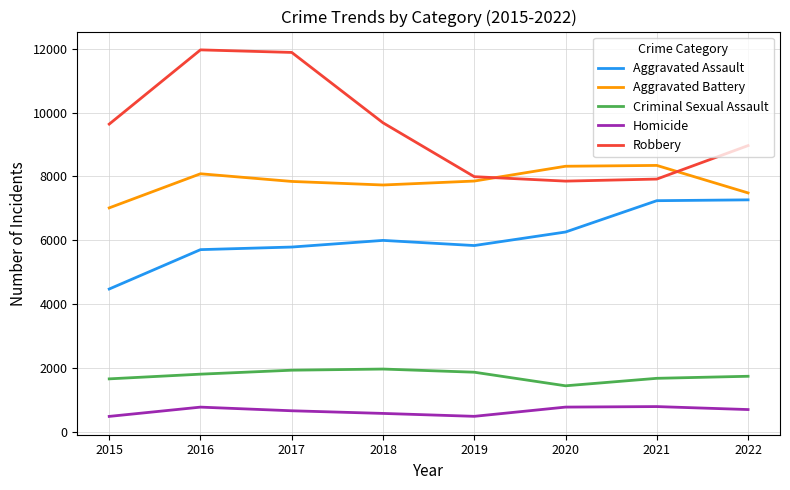

The value of Aggravated Battery at 2018 is 7734. True or false?

True